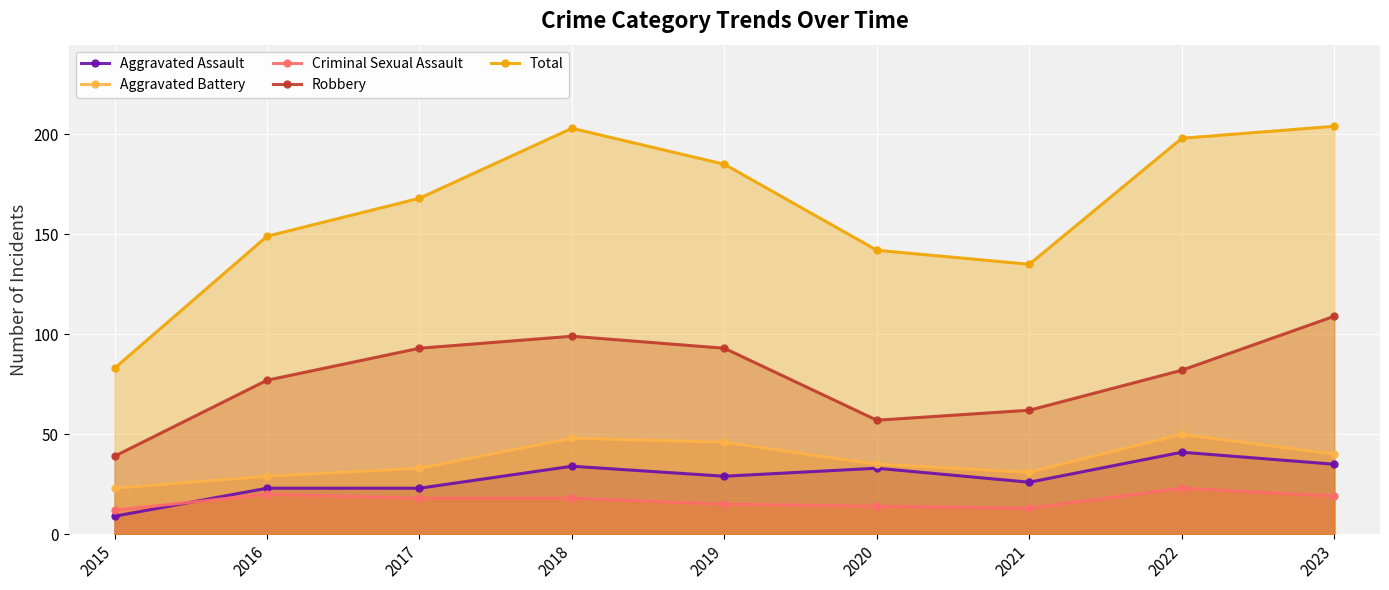

Which series has the widest spread of values?

Total